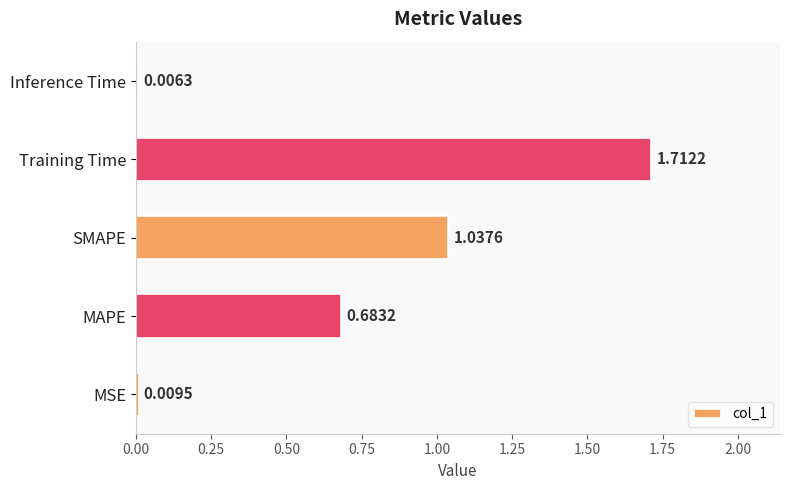

What is the change in value from MSE to SMAPE?

+1.0